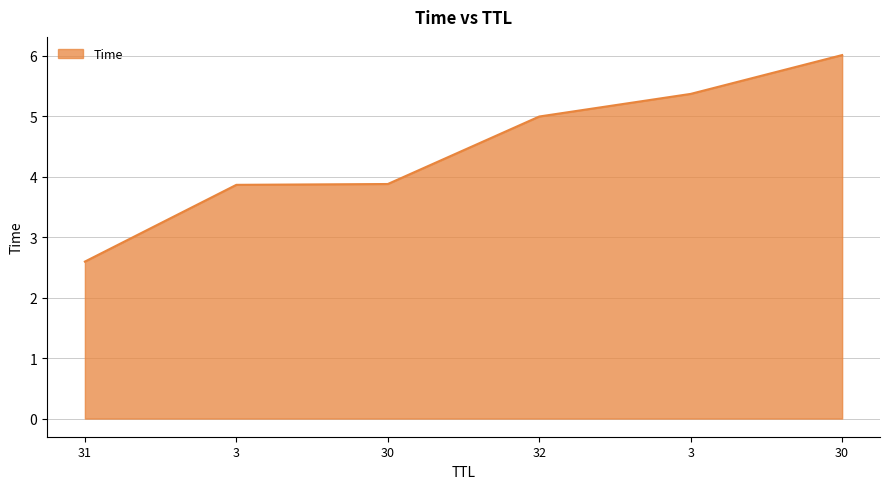

What is the difference between the maximum and minimum values?

3.4